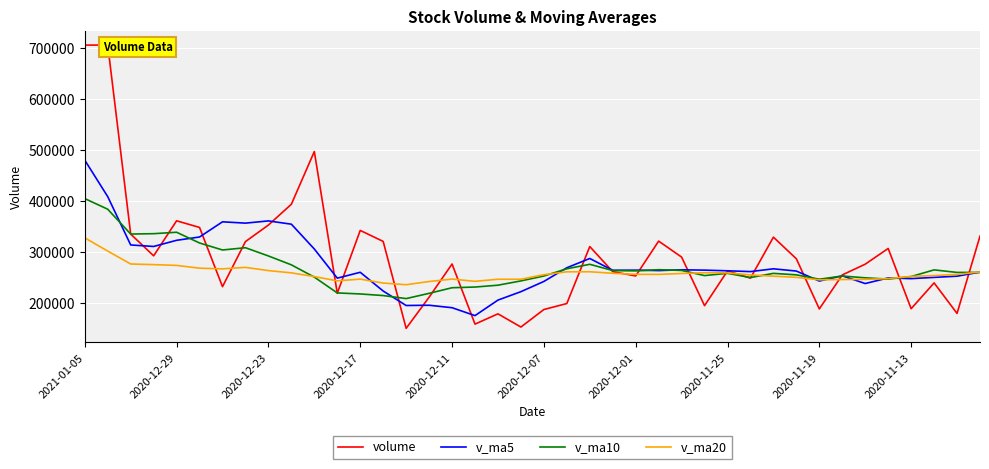

True or false: v_ma5 has a value of 262031.2 at 31.

True